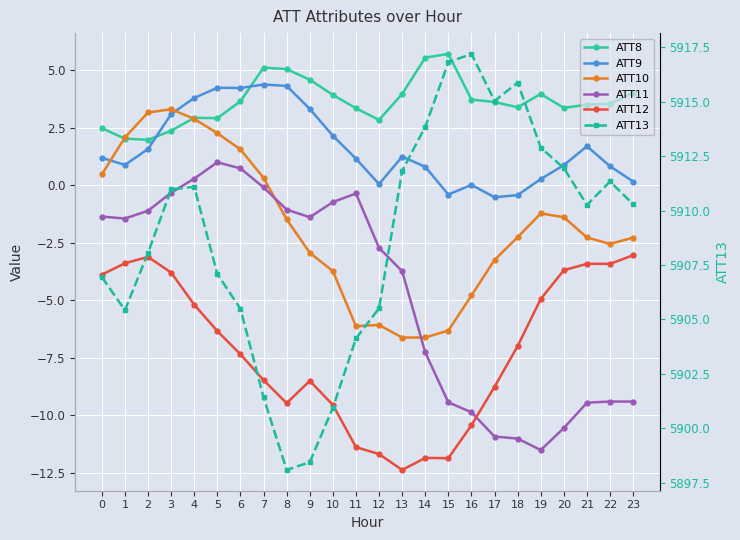

How many values in the ATT8 series exceed 3?

17